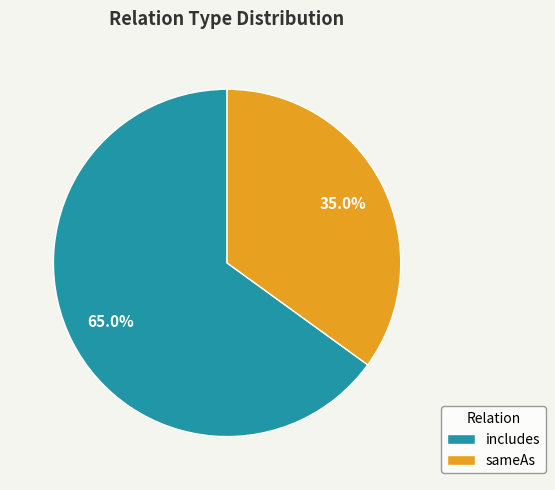

What is the total percentage of includes and sameAs?

100.0%